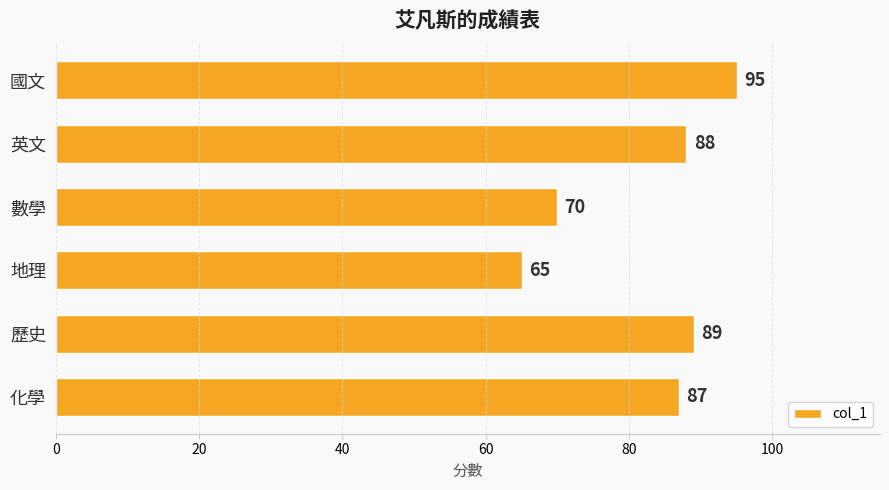

What is the change in value from 數學 to 歷史?

+19